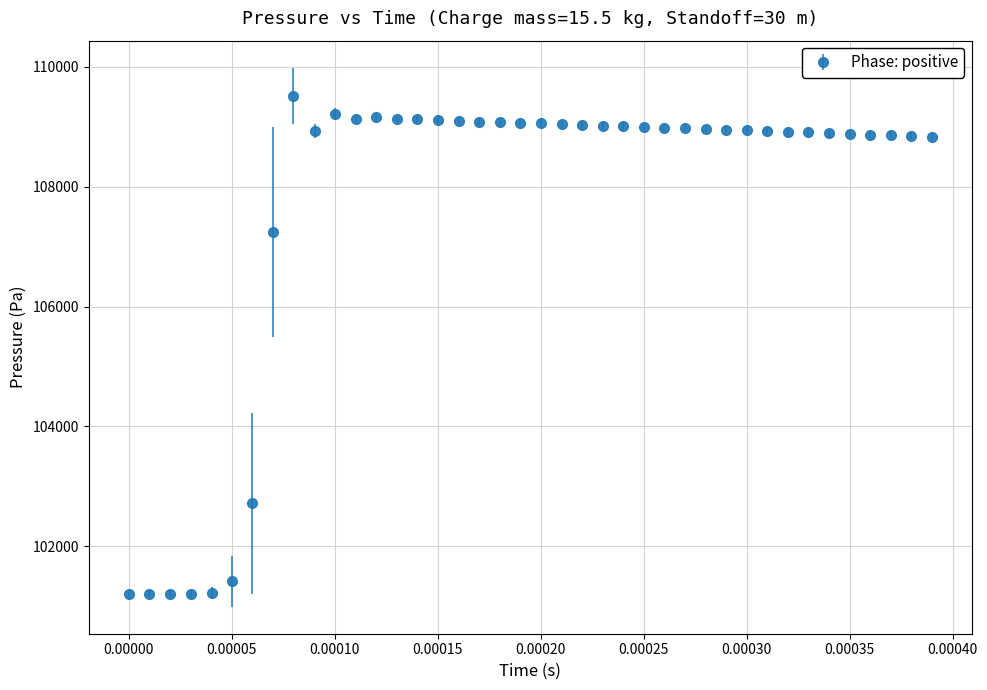

What is the sum of all values?

4305869.4